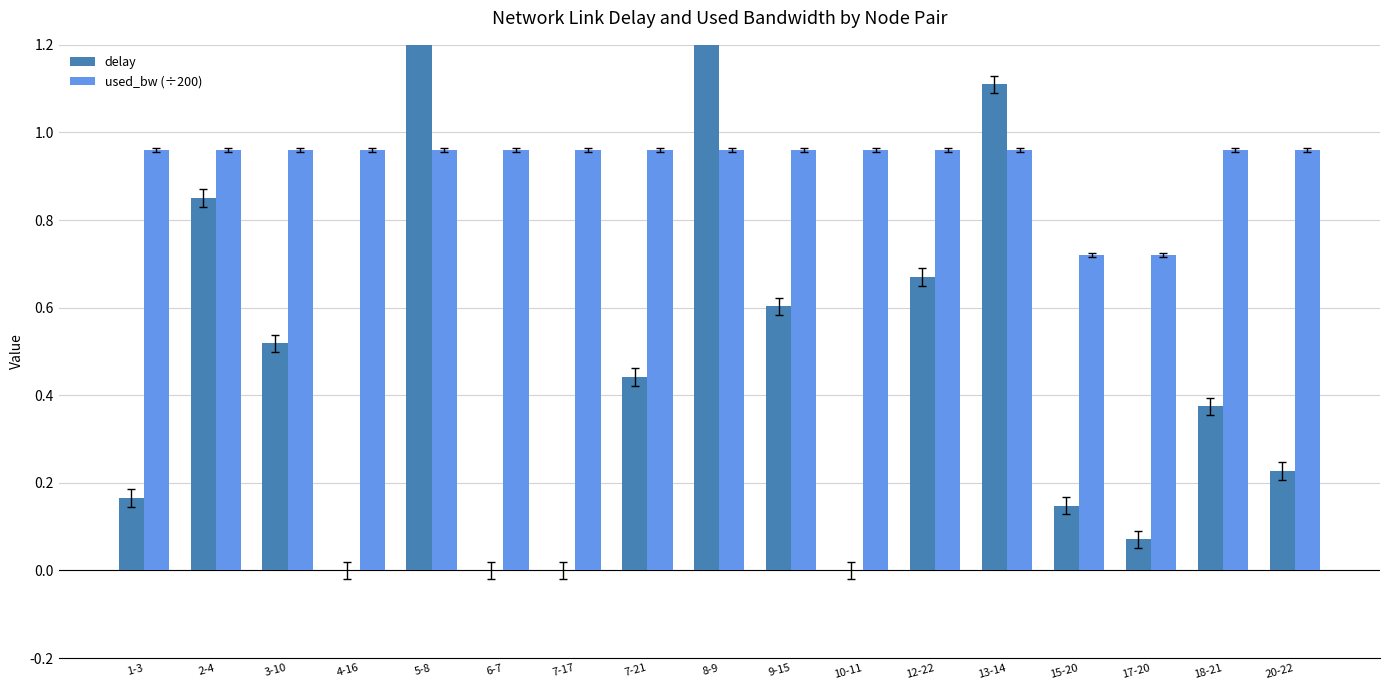

Between 6-7 and 17-20, which is larger?

17-20